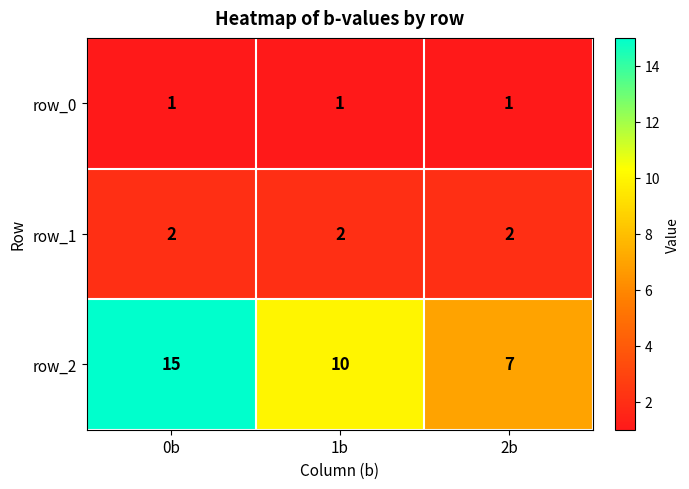

Read the row_1 value at 0b.

2